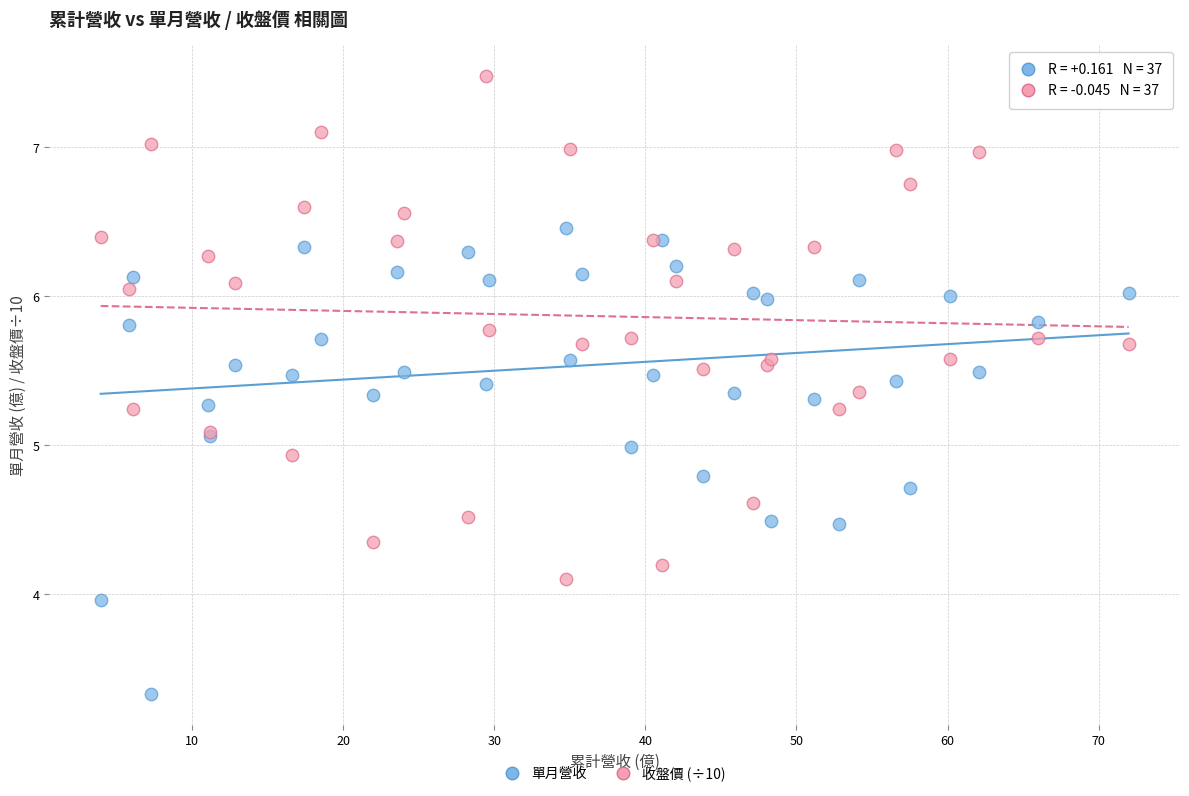

Which series contains the lowest Y value?

單月營收